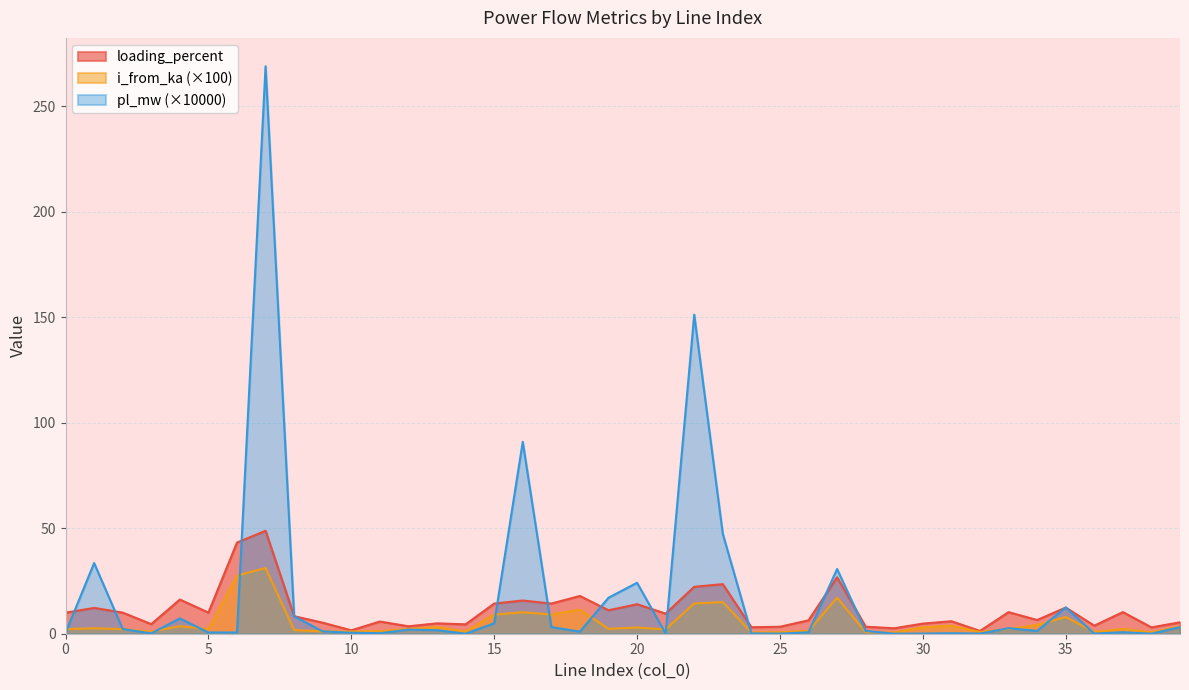

At how many categories does at least one series exceed 41?

5